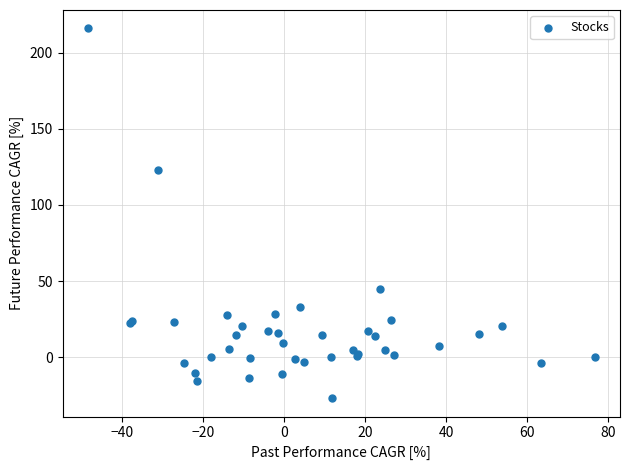

What Y value in the scatter plot is closest to 94?

122.8